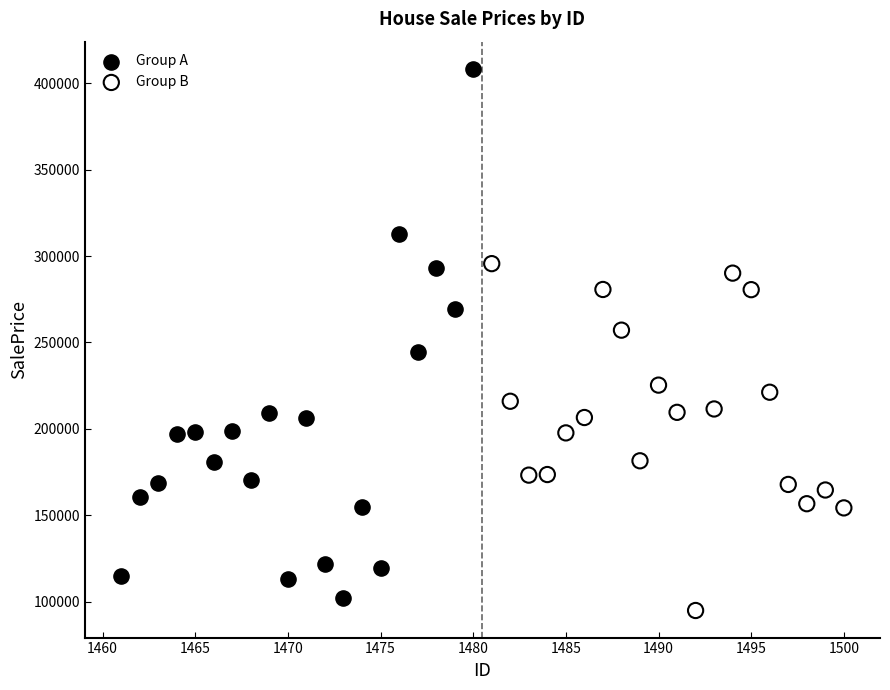

Which series has the largest Y range (max minus min)?

Group A